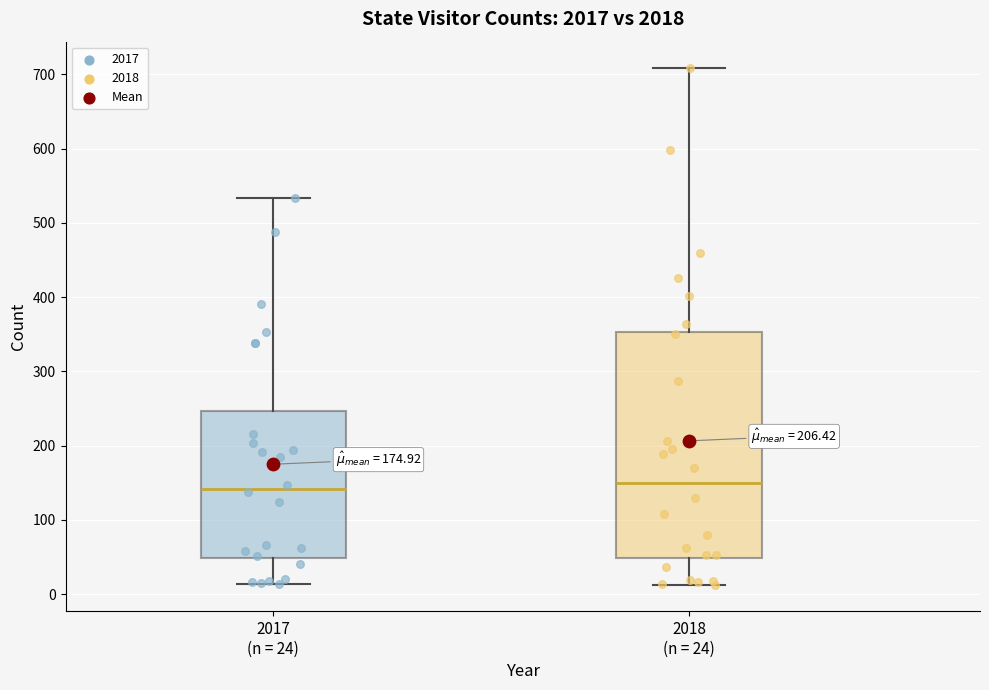

Where does the lower whisker of the box for 2017 (n = 24) end on the y-axis? The values are not printed on the chart, so give them approximately, as read against the axis.

10